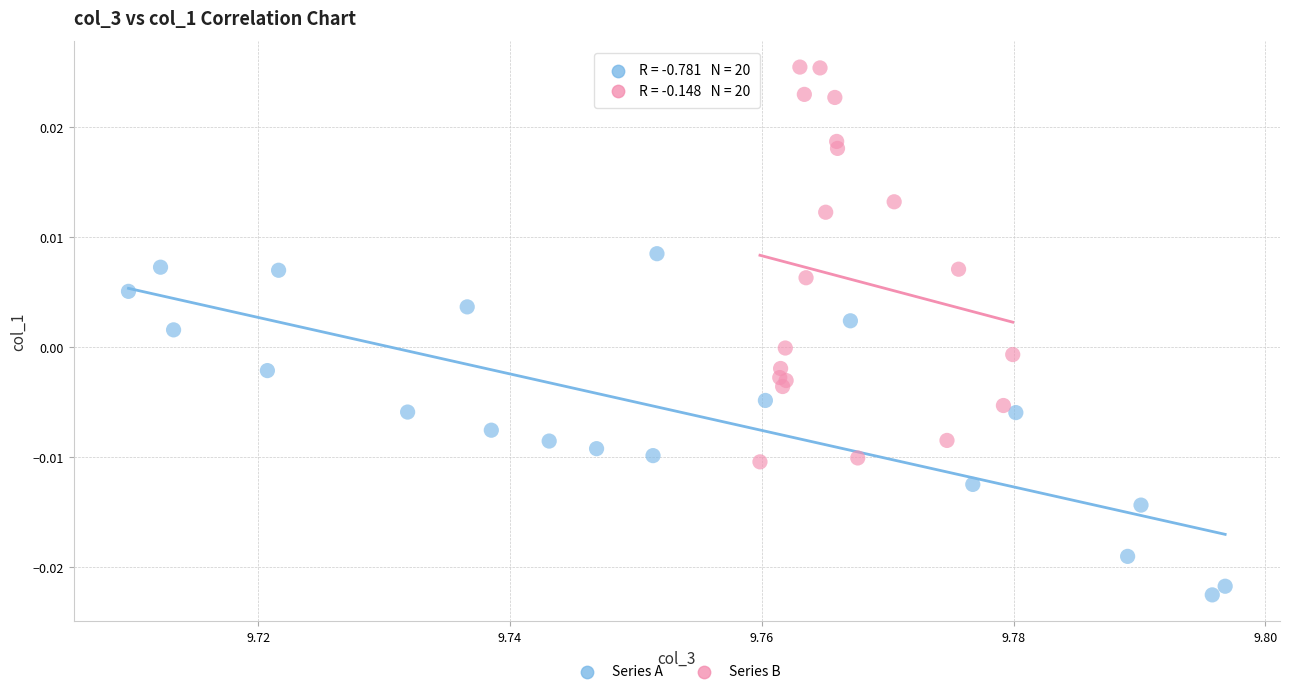

Which series contains the lowest Y value?

Series A